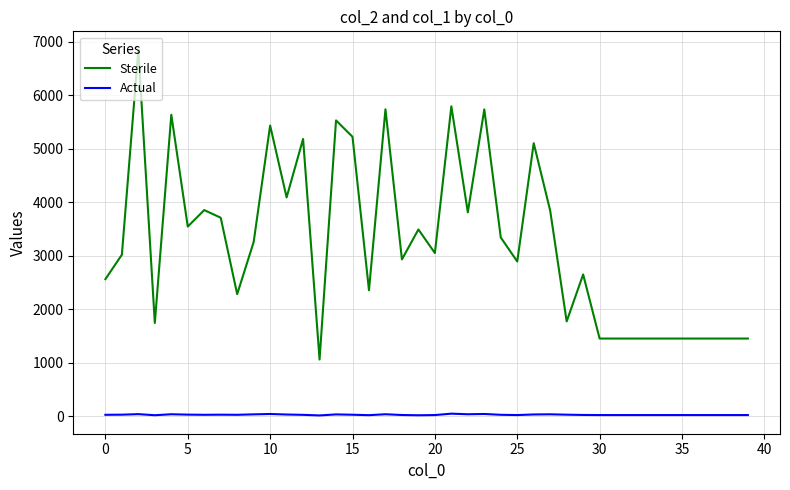

What is the greatest value displayed?

6856